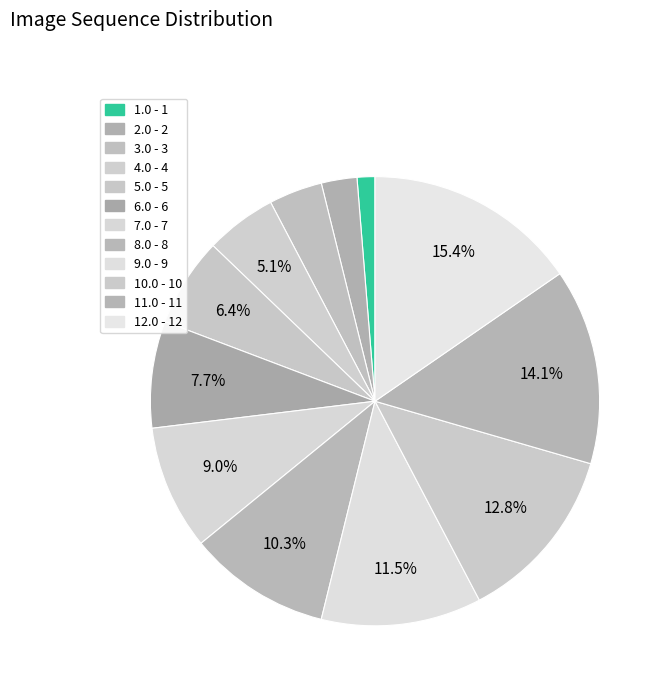

How many slices are in this pie chart?

12